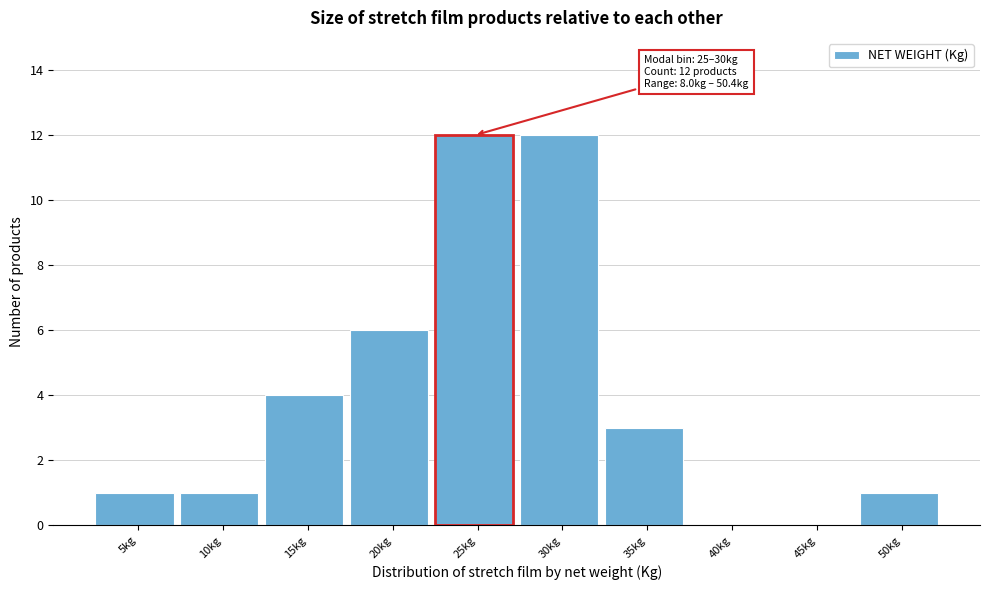

Reading left to right, extract all data points from this chart.

5kg=1	10kg=1	15kg=4	20kg=6	25kg=12	30kg=12	35kg=3	40kg=0	45kg=0	50kg=1